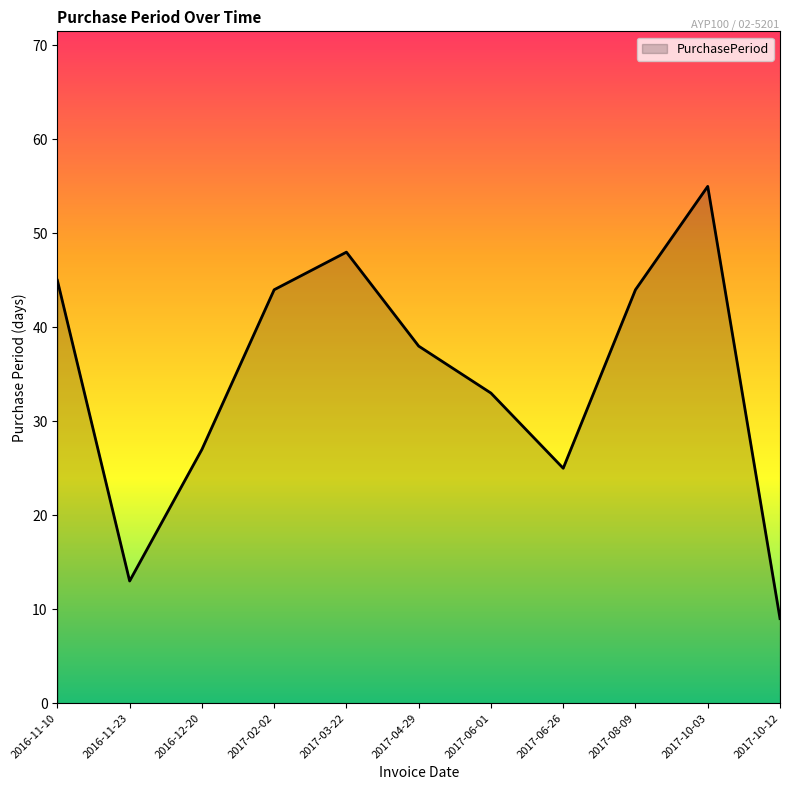

Count the number of data series in this chart.

1